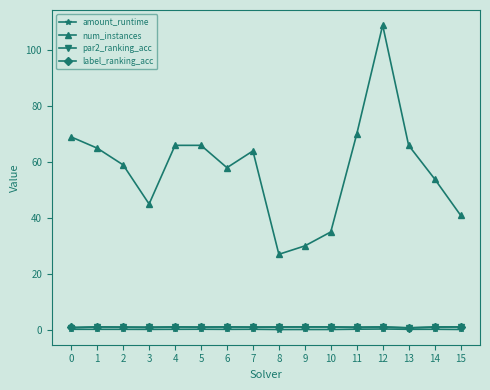

True or false: num_instances and par2_ranking_acc intersect in this chart.

False